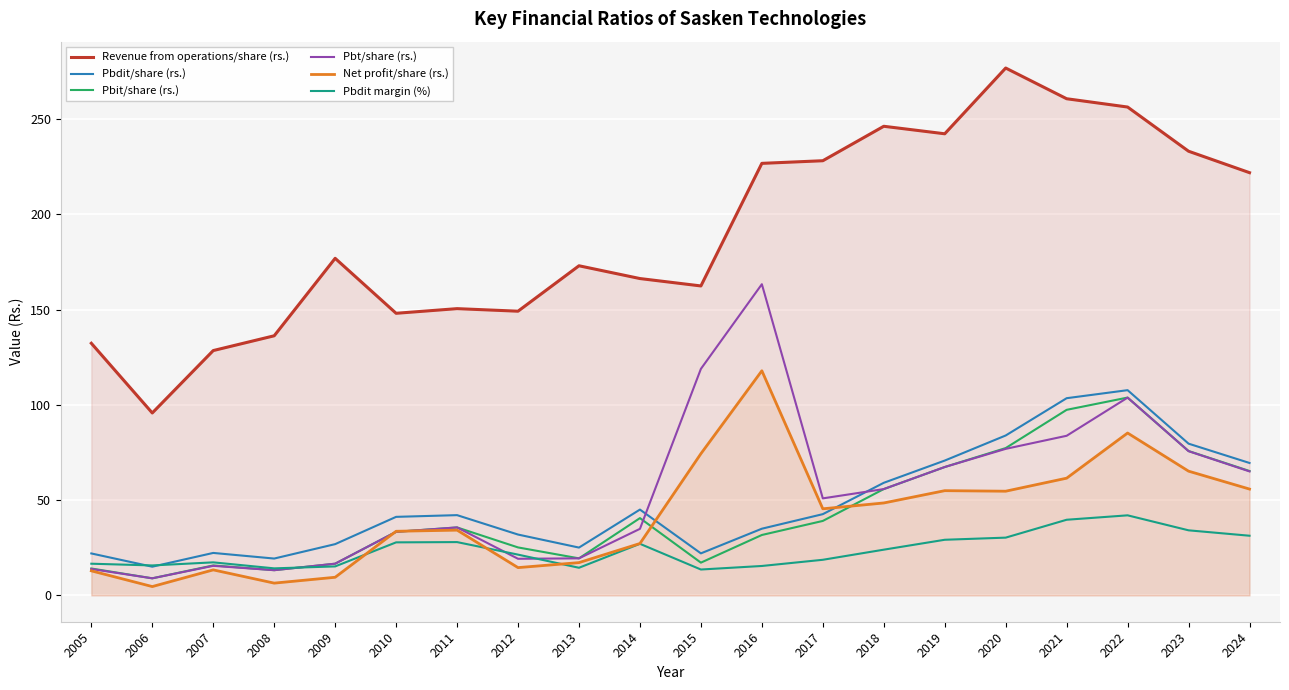

What is the value of the Revenue from operations/share (rs.) point at the 15th from the left?

242.3